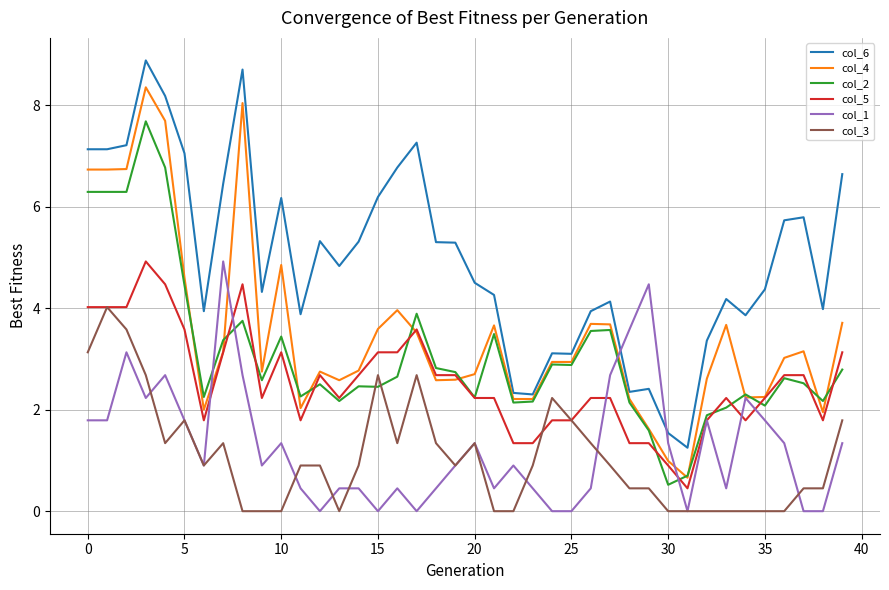

Which series has the widest spread of values?

col_4